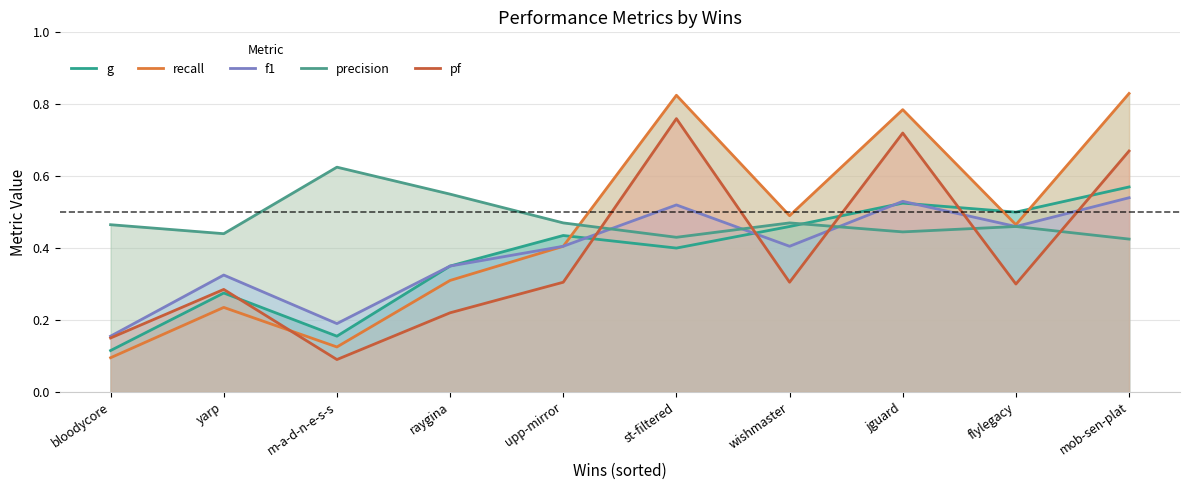

What is the minimum value shown in the chart?

0.1